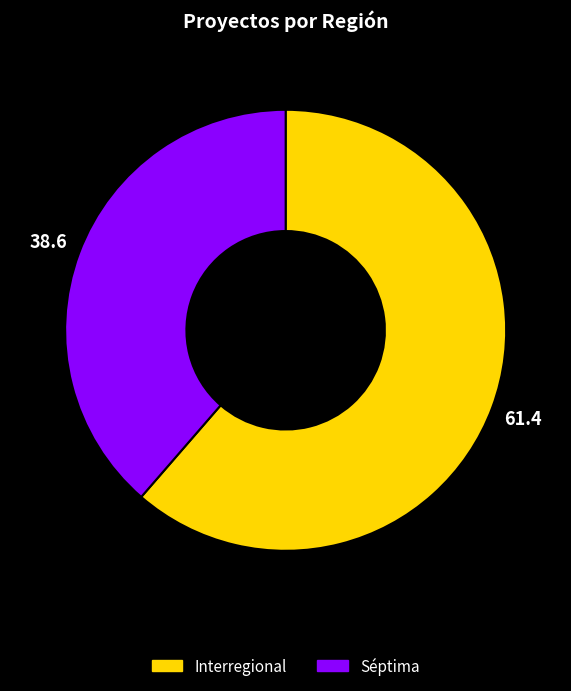

Is the sum of Interregional and Séptima greater than half?

Yes